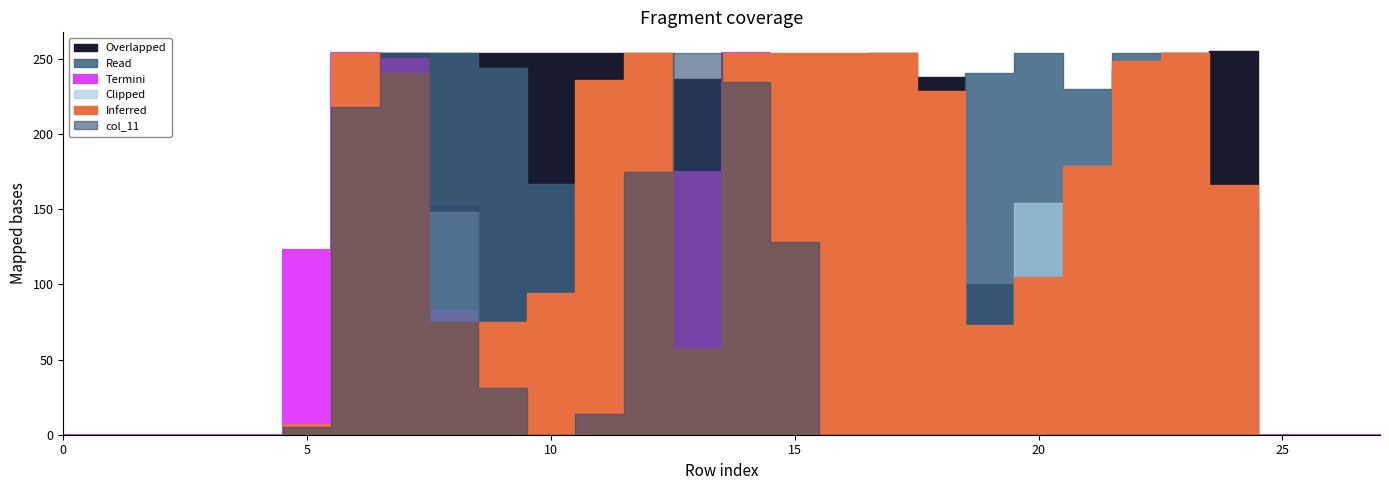

In col_11, how many points are lower than both neighbors (excluding endpoints)?

1